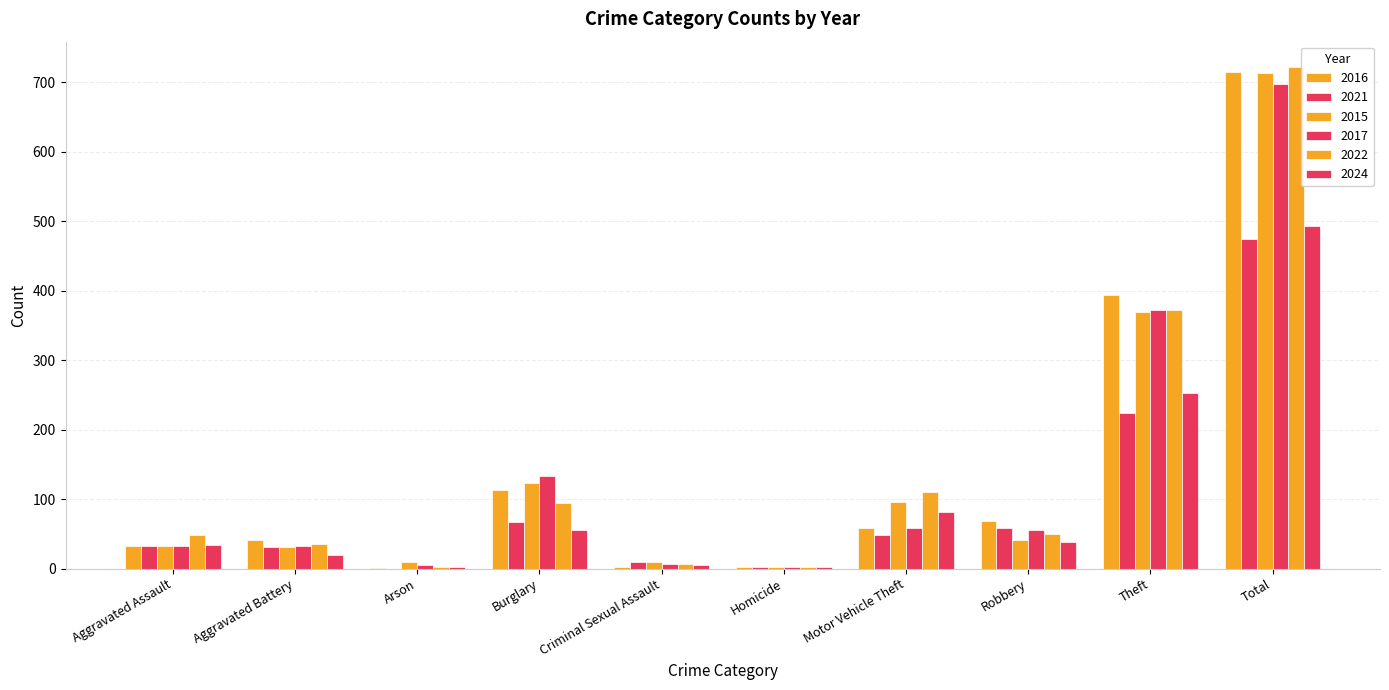

How many distinct data groups are displayed?

6